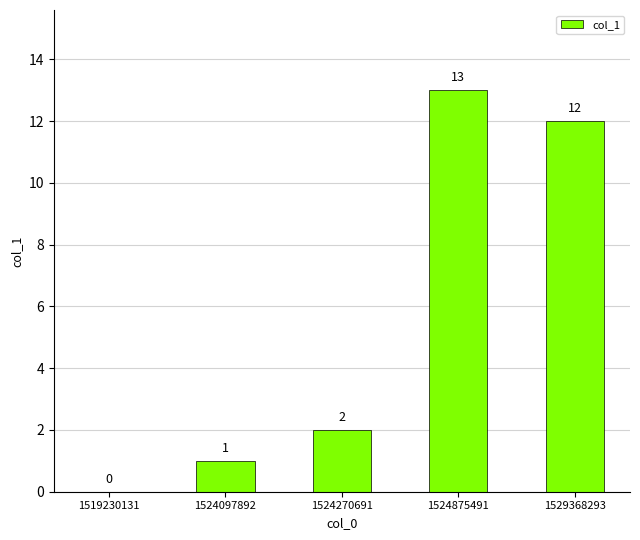

What is the approximate value at 1524875491, to the nearest 10?

10